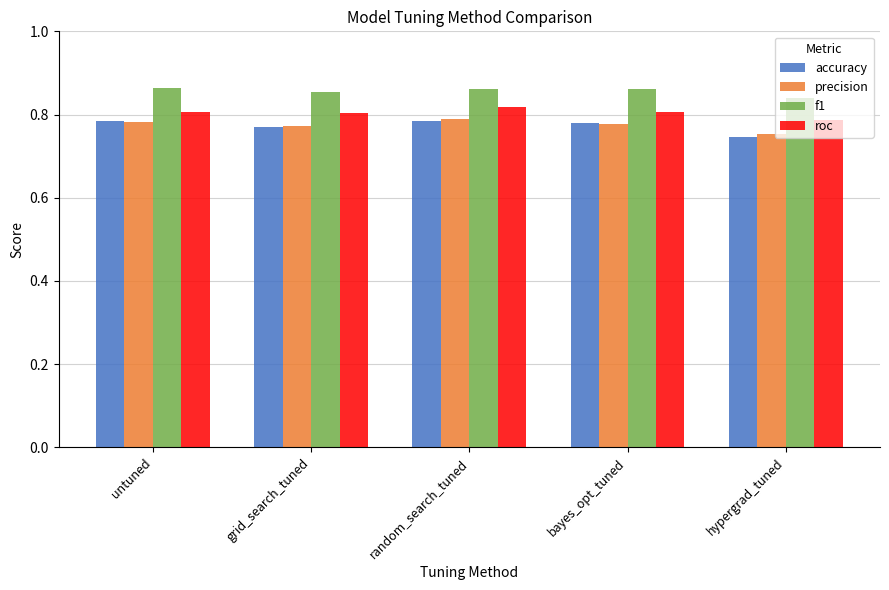

What is the sum of all f1 values?

4.3